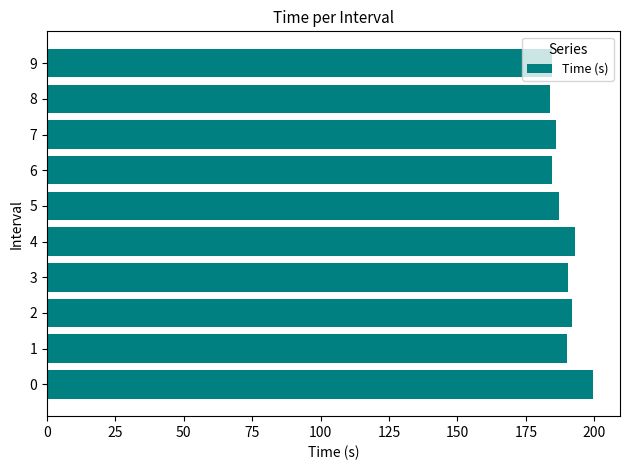

Approximately how many times larger is the value at 6 compared to 3?

1.0